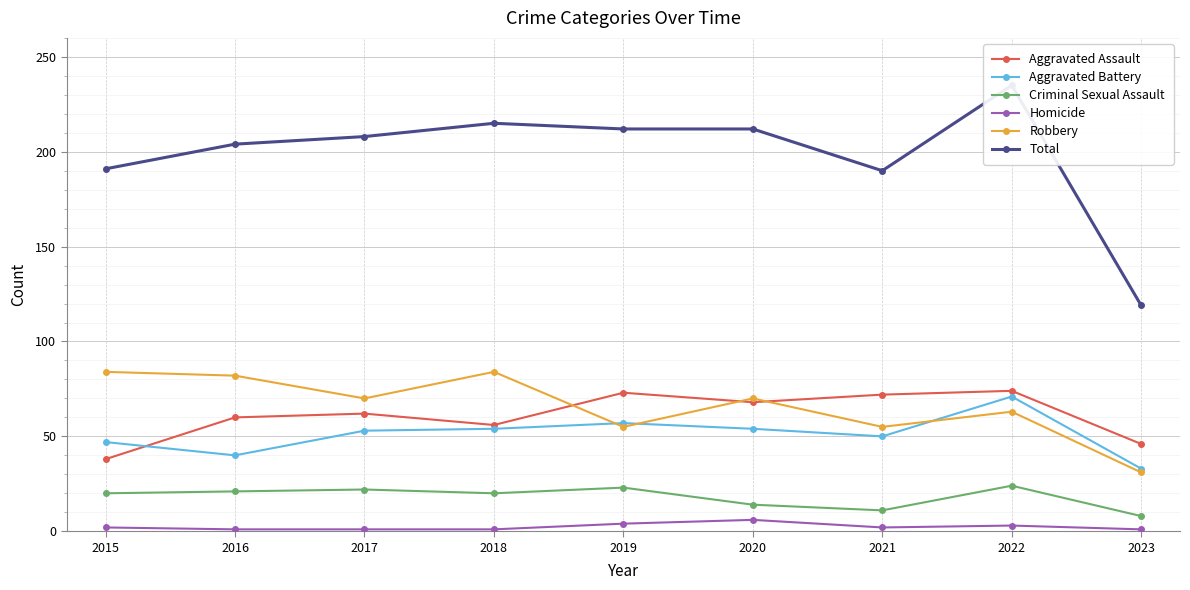

What is the highest value of the Aggravated Assault series?

74